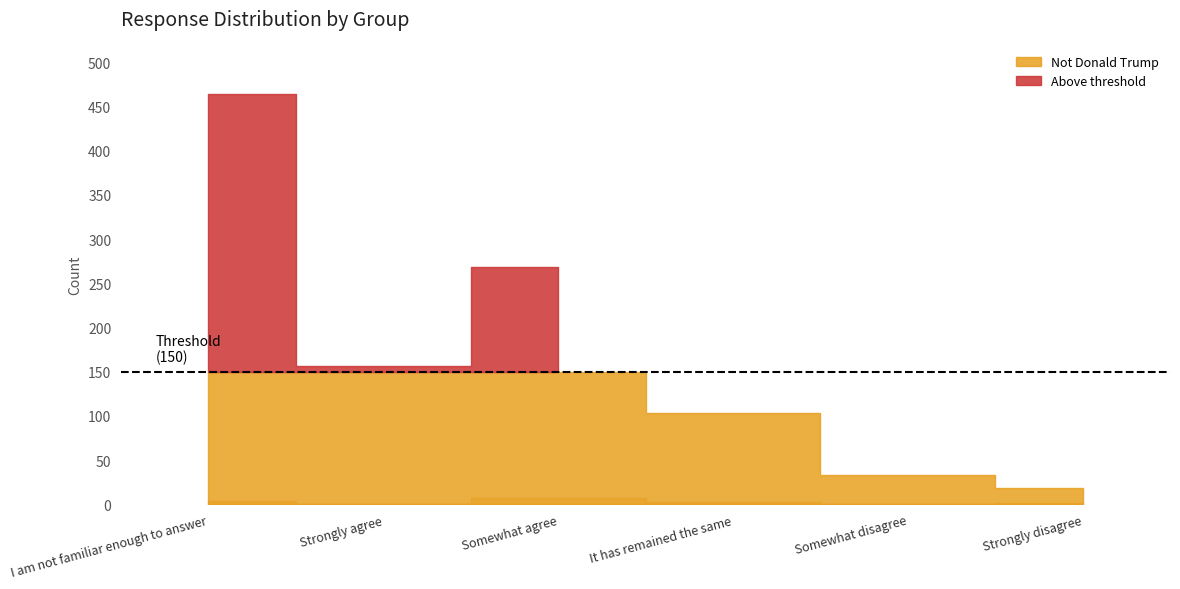

Reading right to left, extract all data points from this chart.

Donald Trump: Strongly disagree=2	Somewhat disagree=1	It has remained the same=3	Somewhat agree=7	Strongly agree=0	I am not familiar enough to answer=4
Not Donald Trump: Strongly disagree=19	Somewhat disagree=33	It has remained the same=103	Somewhat agree=268	Strongly agree=157	I am not familiar enough to answer=464